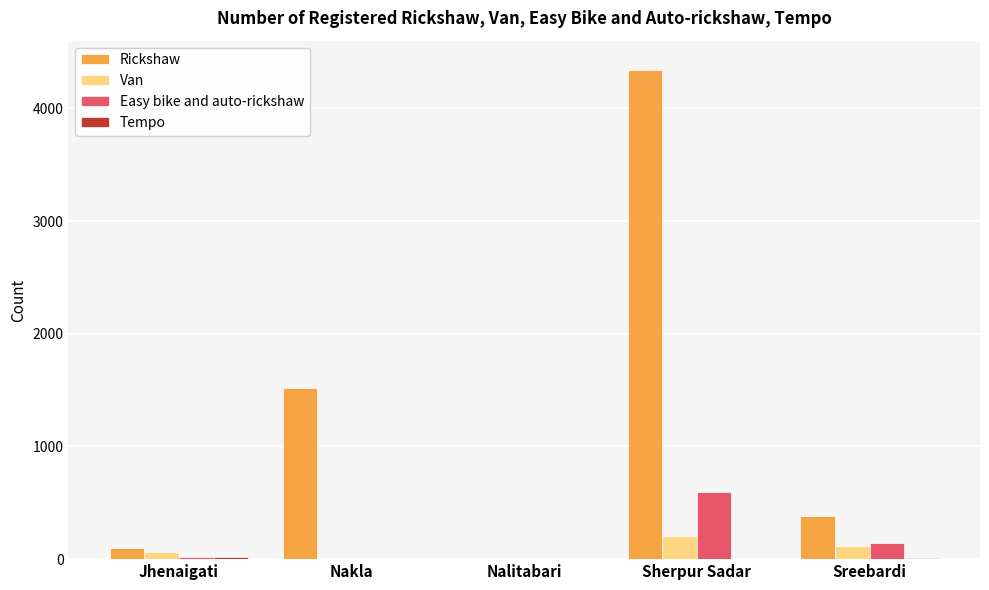

What is the sum of the Rickshaw values at Sherpur Sadar and Jhenaigati?

4440